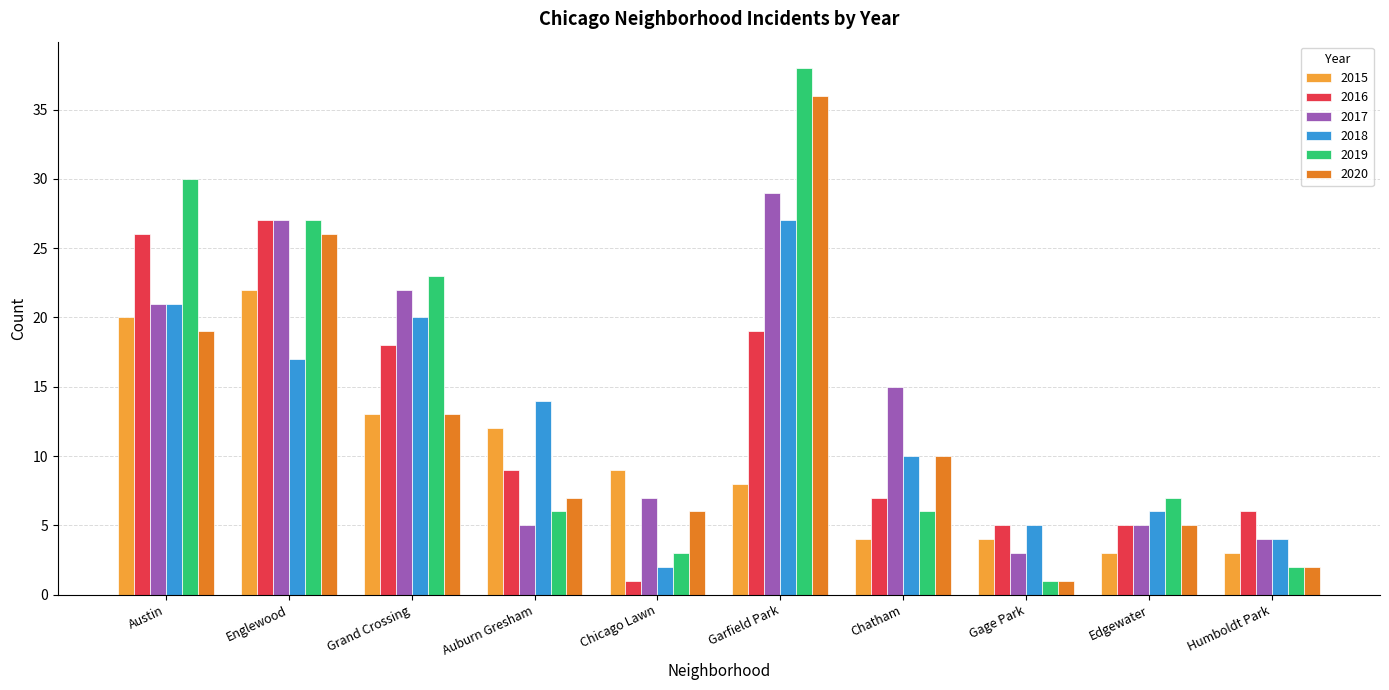

What is the difference between the maximum and minimum values in the 2017 series?

26